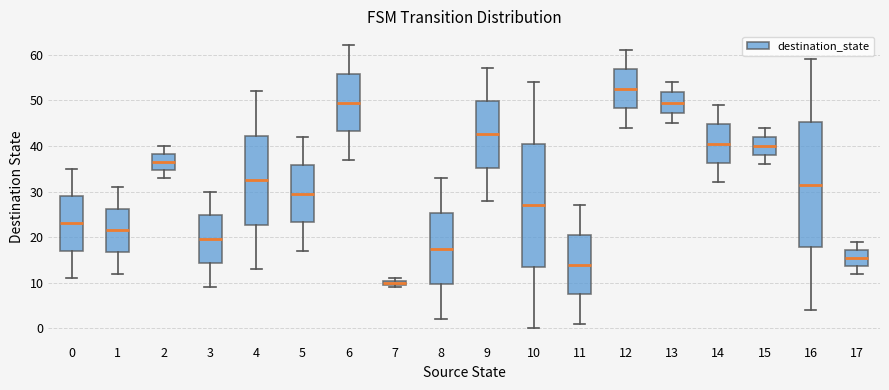

Where does the lower whisker of the box at x = 12 end on the y-axis? The values are not printed on the chart, so give them approximately, as read against the axis.

44